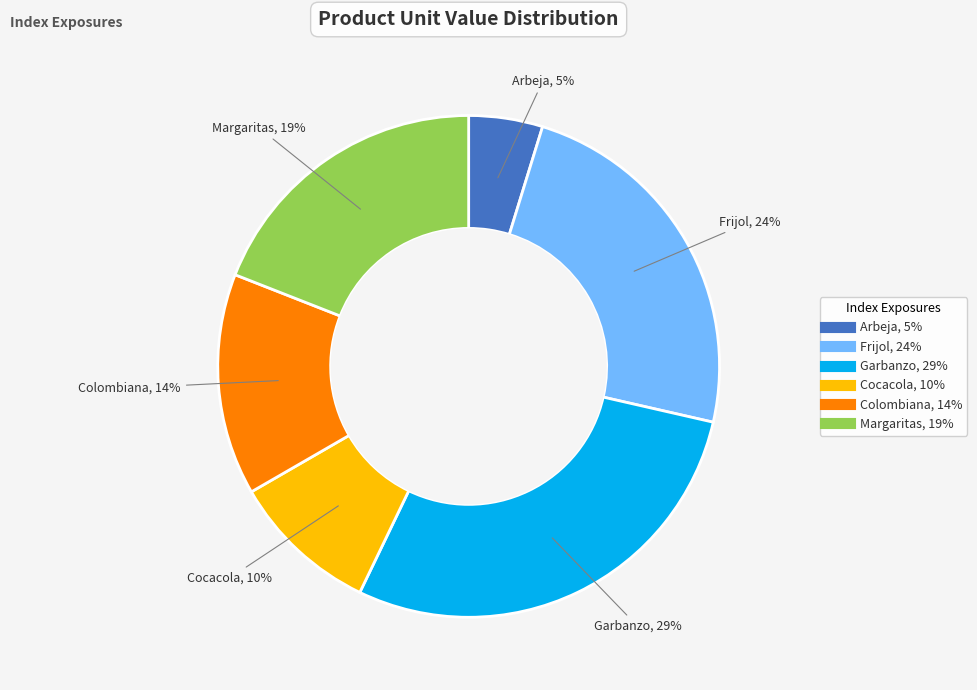

What is the ratio of the value at Cocacola to the value at Colombiana?

0.7